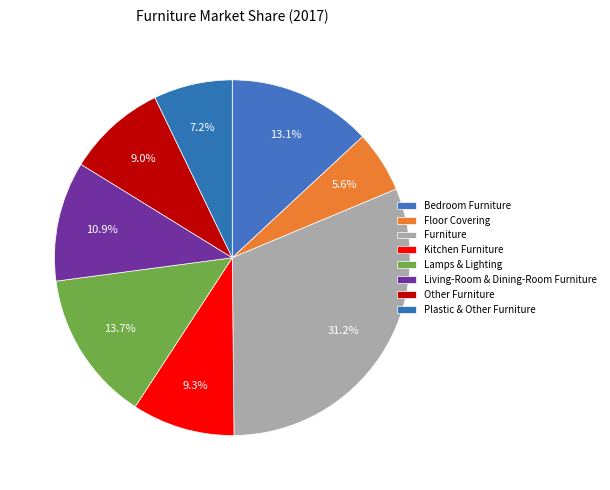

Is there any slice that represents more than half of the pie?

No